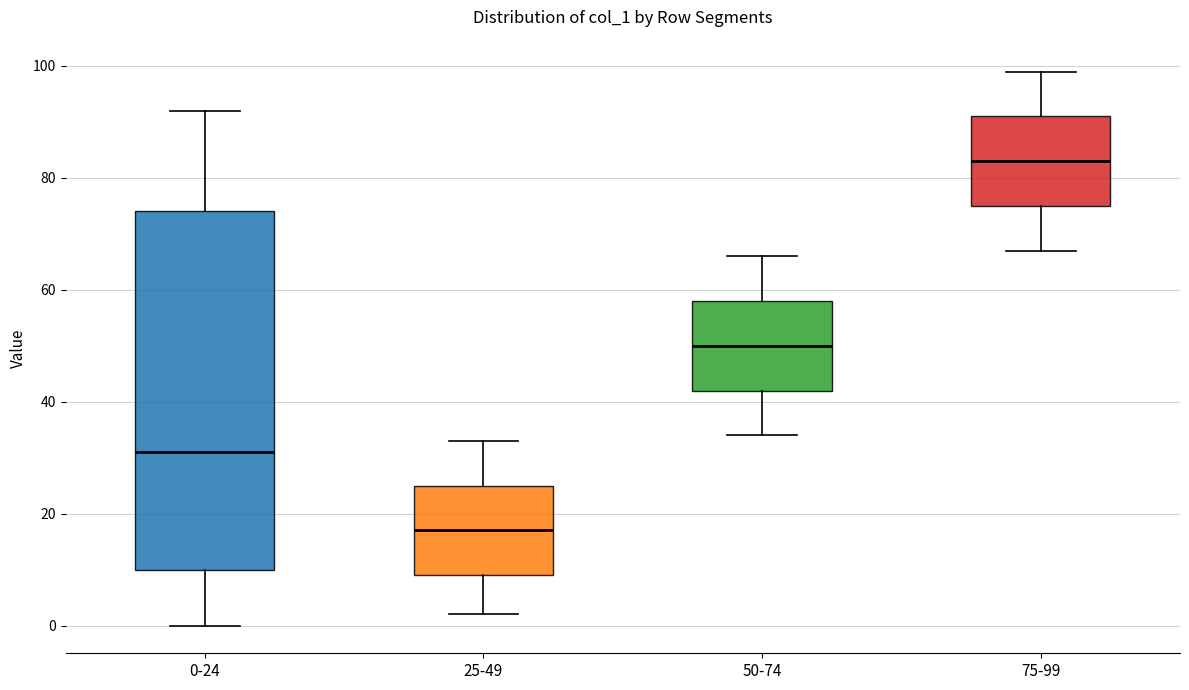

Reading left to right, transcribe this box plot: for each box, give where its median line is, the range the box spans, and where its two whiskers end, as read against the y-axis. The values are not printed on the chart, so give them approximately, as read against the axis.

0-24: median 32, box 10 to 74, whiskers 0 to 92
25-49: median 18, box 10 to 26, whiskers 2 to 34
50-74: median 50, box 42 to 58, whiskers 34 to 66
75-99: median 84, box 76 to 92, whiskers 68 to 100